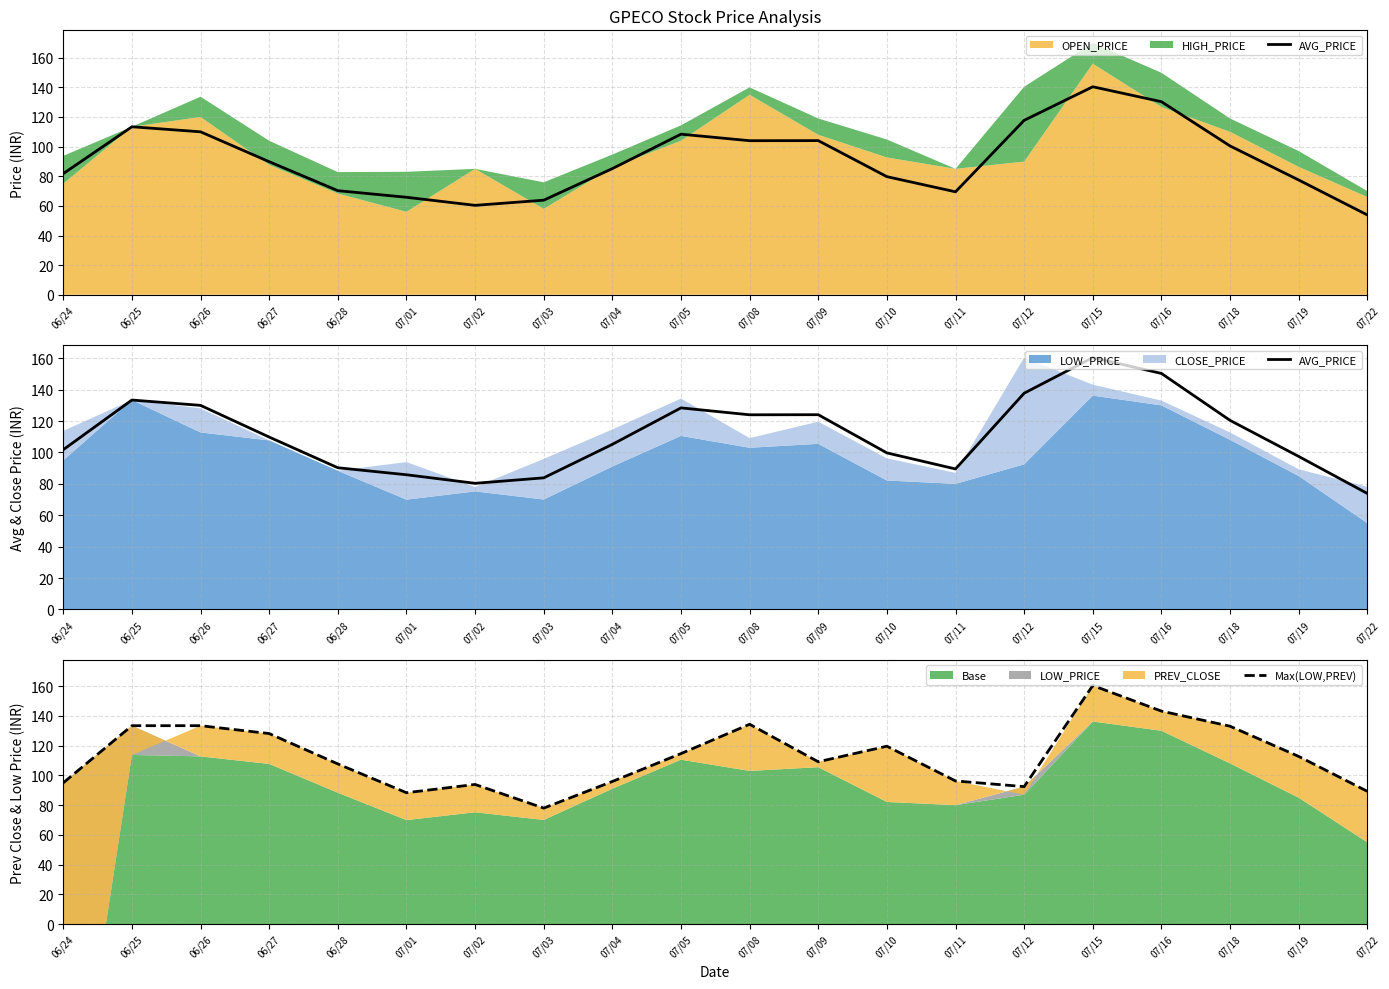

What is the highest value of the AVG_PRICE series?

160.4